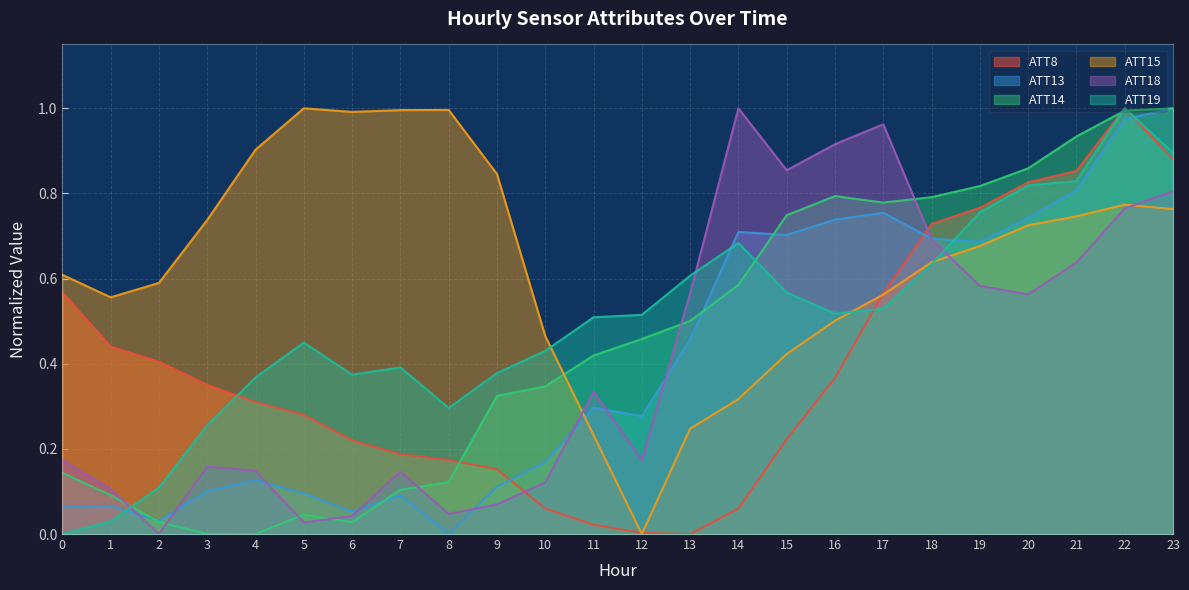

What is the total value across all series at 0?

1.6